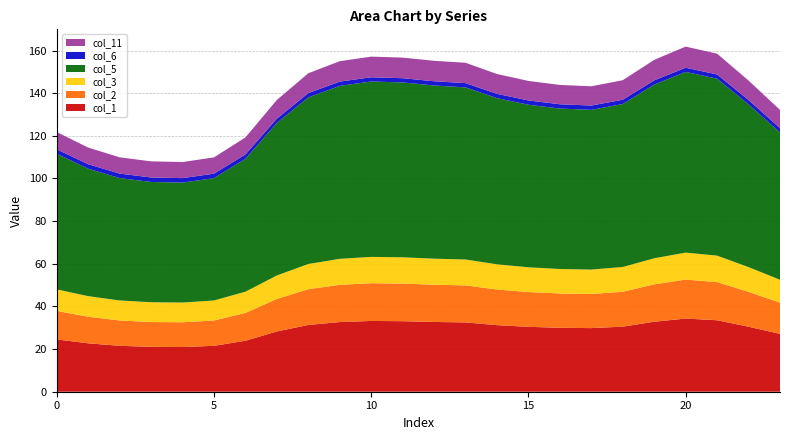

Reading right to left, extract all data points from this chart.

col_1: 23=27.1	22=30.5	21=33.5	20=34.3	19=32.8	18=30.5	17=29.8	16=30.0	15=30.4	14=31.2	13=32.5	12=32.7	11=33.1	10=33.2	9=32.7	8=31.3	7=28.3	6=23.9	5=21.5	4=21.0	3=21.0	2=21.5	1=22.7	0=24.5
col_2: 23=14.7	22=16.3	21=17.9	20=18.3	19=17.5	18=16.4	17=16.0	16=16.1	15=16.3	14=16.7	13=17.4	12=17.5	11=17.7	10=17.7	9=17.5	8=16.8	7=15.2	6=13.1	5=11.9	4=11.6	3=11.6	2=11.9	1=12.5	0=13.4
col_3: 23=10.7	22=11.6	21=12.4	20=12.6	19=12.2	18=11.6	17=11.4	16=11.5	15=11.6	14=11.8	13=12.1	12=12.2	11=12.3	10=12.3	9=12.2	8=11.8	7=11.0	6=9.9	5=9.4	4=9.3	3=9.3	2=9.4	1=9.7	0=10.1
col_5: 23=69.1	22=76.3	21=83.0	20=84.7	19=81.4	18=76.4	17=74.9	16=75.2	15=76.2	14=77.9	13=80.7	12=81.2	11=82.0	10=82.2	9=81.1	8=78.1	7=71.5	6=62.3	5=57.4	4=56.2	3=56.4	2=57.4	1=59.8	0=63.6
col_6: 23=2.0	22=2.0	21=2.0	20=2.0	19=2.0	18=2.0	17=2.0	16=2.0	15=2.0	14=2.0	13=2.0	12=2.0	11=2.0	10=2.0	9=2.0	8=2.0	7=2.0	6=2.1	5=2.1	4=2.1	3=2.1	2=2.1	1=2.1	0=2.1
col_11: 23=8.5	22=9.2	21=9.7	20=9.9	19=9.6	18=9.2	17=9.0	16=9.1	15=9.2	14=9.3	13=9.5	12=9.6	11=9.7	10=9.7	9=9.6	8=9.3	7=8.7	6=8.0	5=7.6	4=7.5	3=7.6	2=7.6	1=7.8	0=8.1